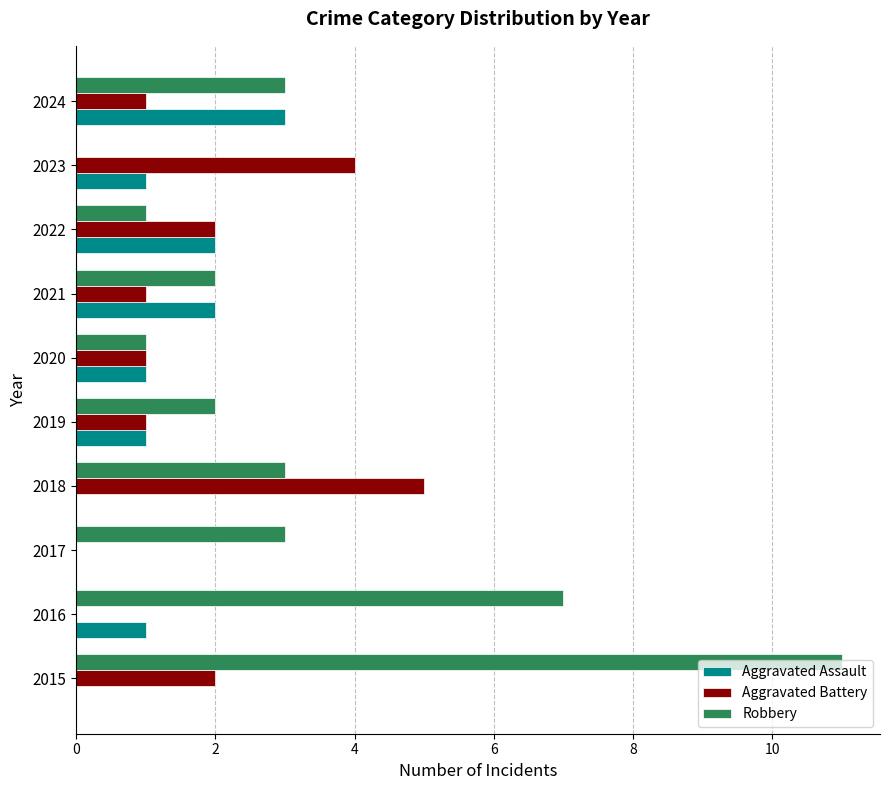

The value of Aggravated Assault at 2023 is 1. True or false?

True